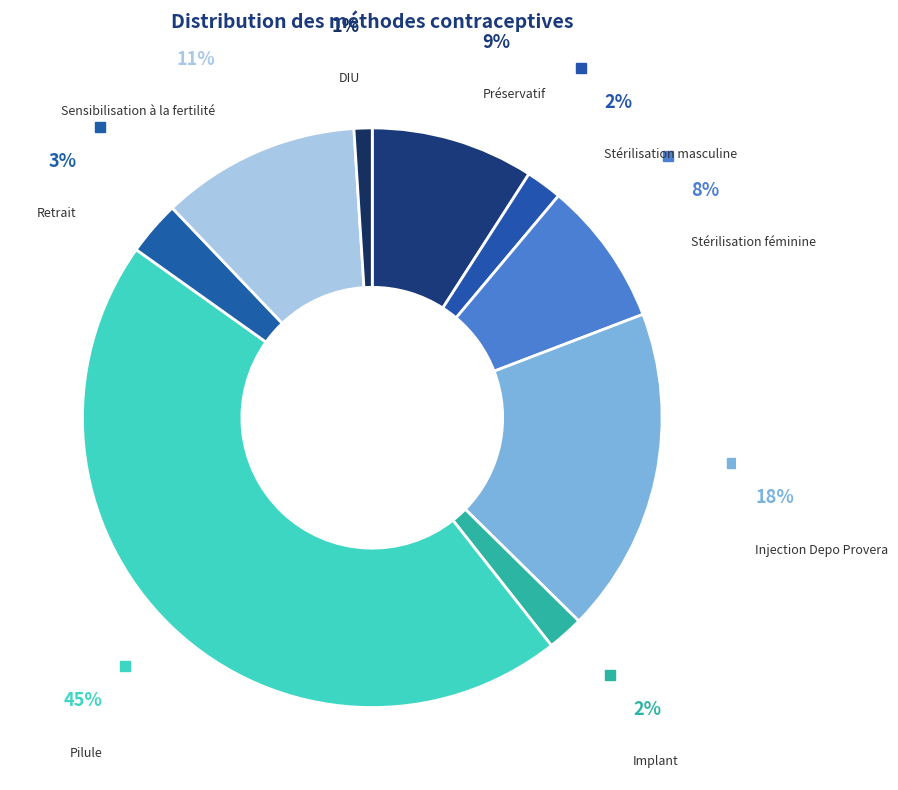

Does Sensibilisation à la fertilité represent more than half of the total?

No